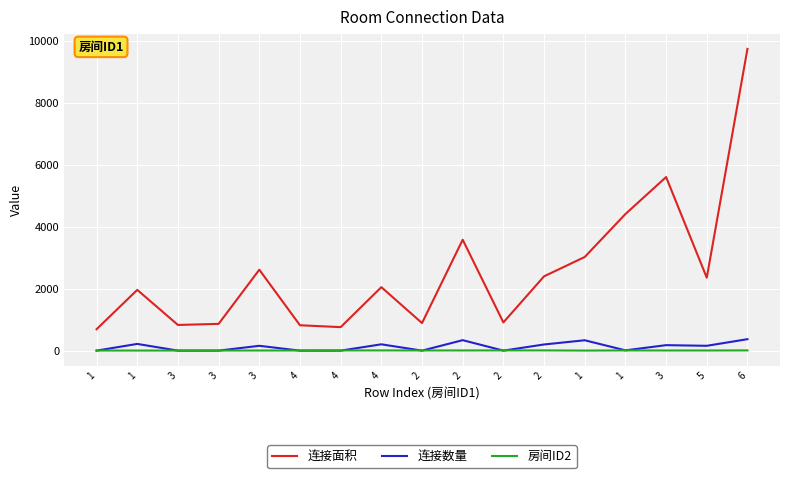

In 连接面积, how many points are higher than both neighbors (excluding endpoints)?

5